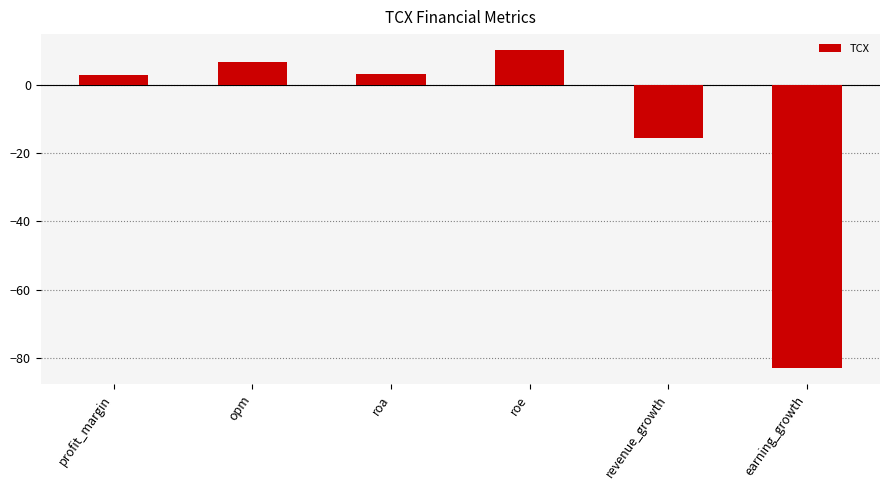

Read the value at roe.

10.1